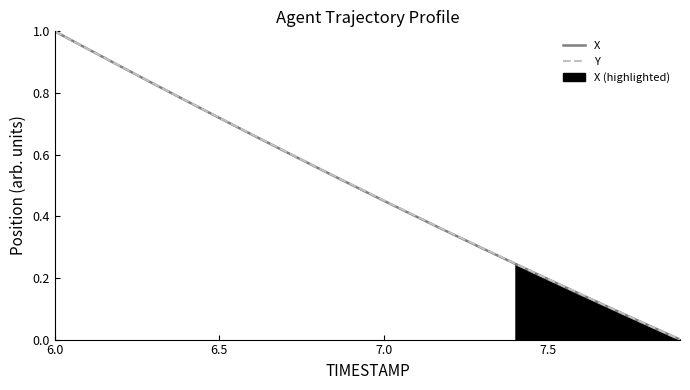

What is the average value of the Y series?

0.5